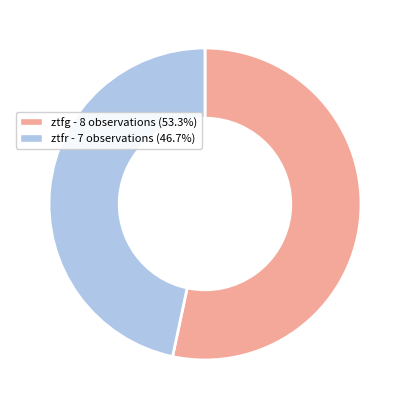

Does ztfr account for over 50% of the chart?

No